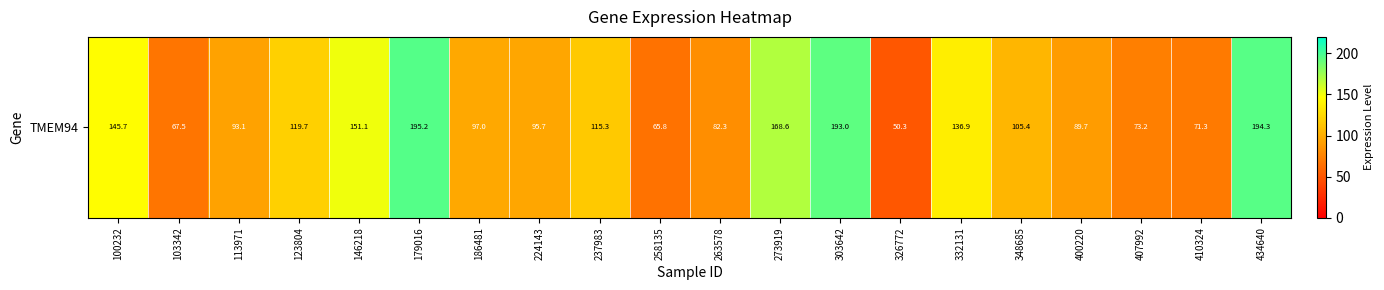

What is the difference between the second highest and second lowest values?

128.5